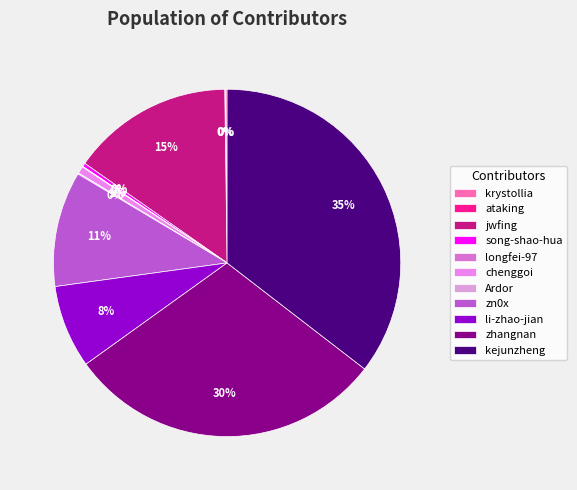

Does any single category account for the majority?

No